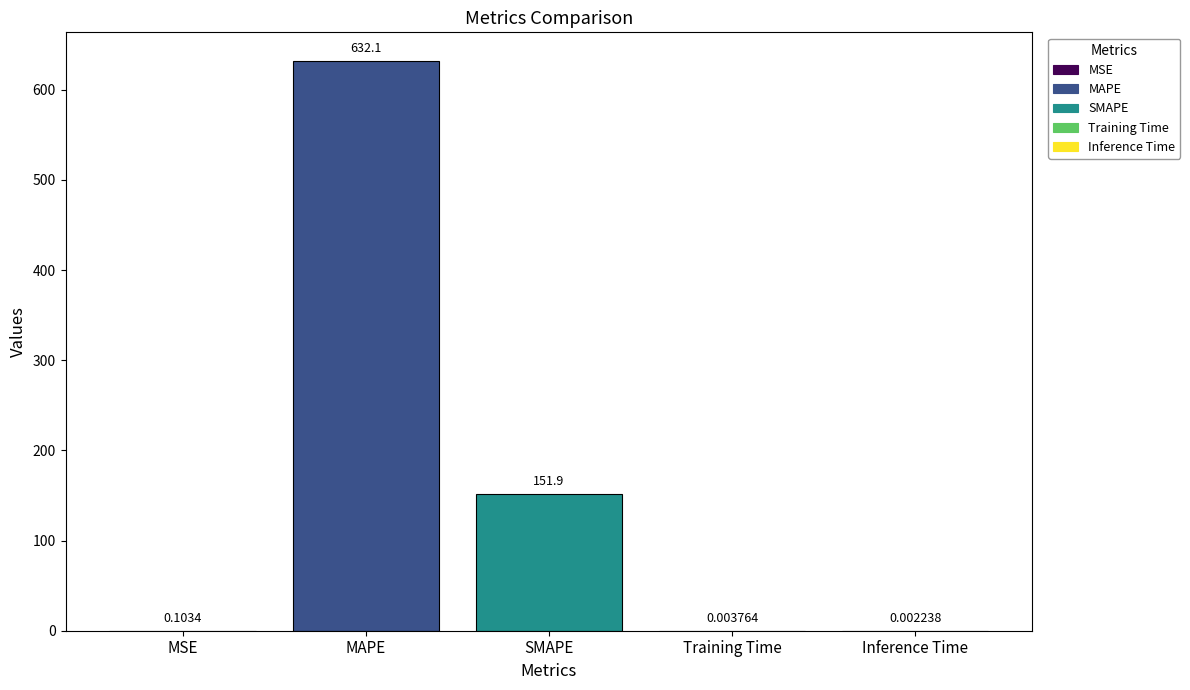

Are the bars horizontal?

No